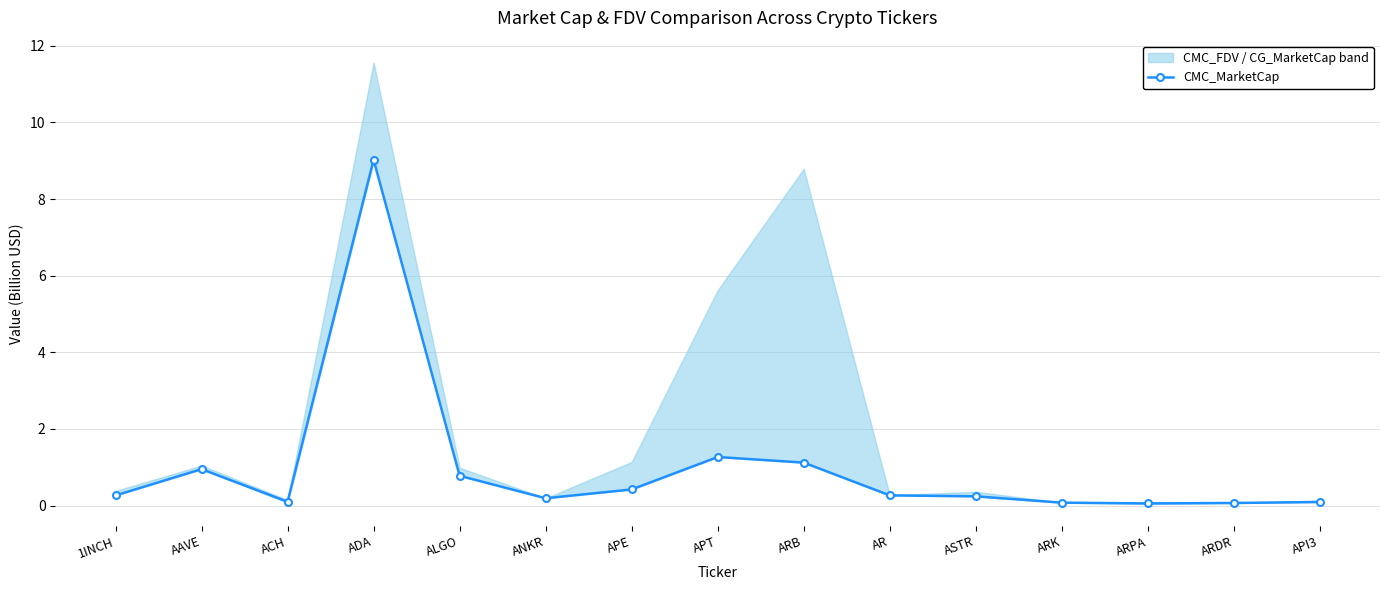

How many lines are shown in the chart?

1